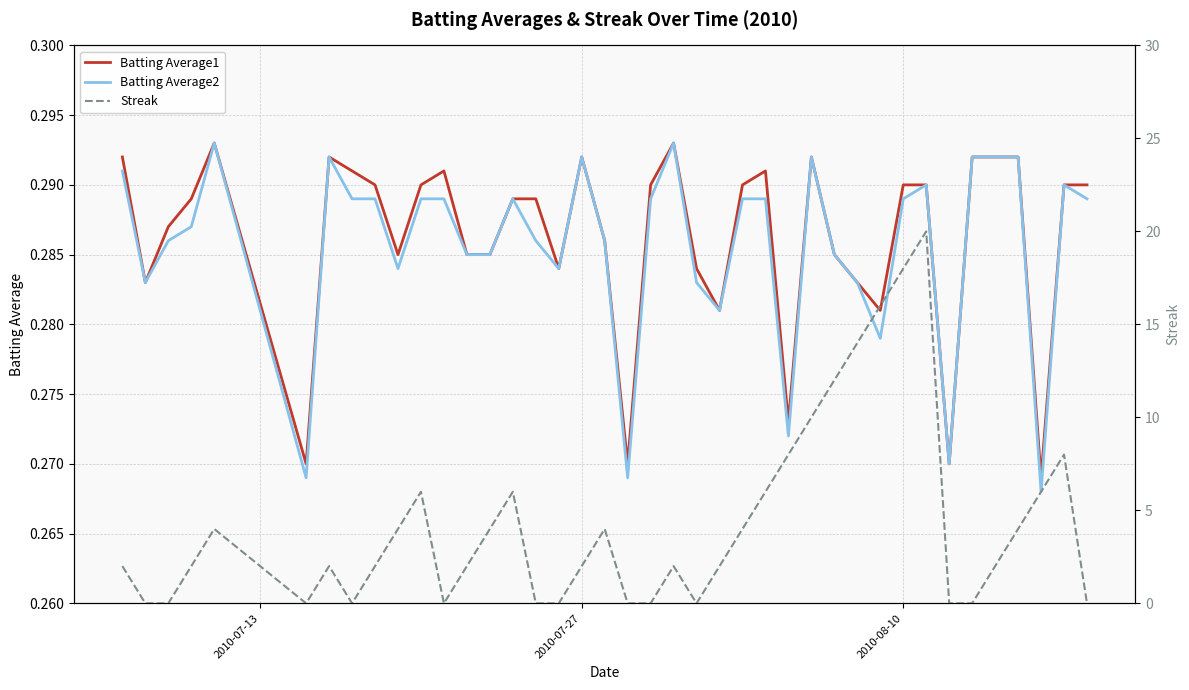

True or false: Streak and Batting Average1 cross at least once.

True